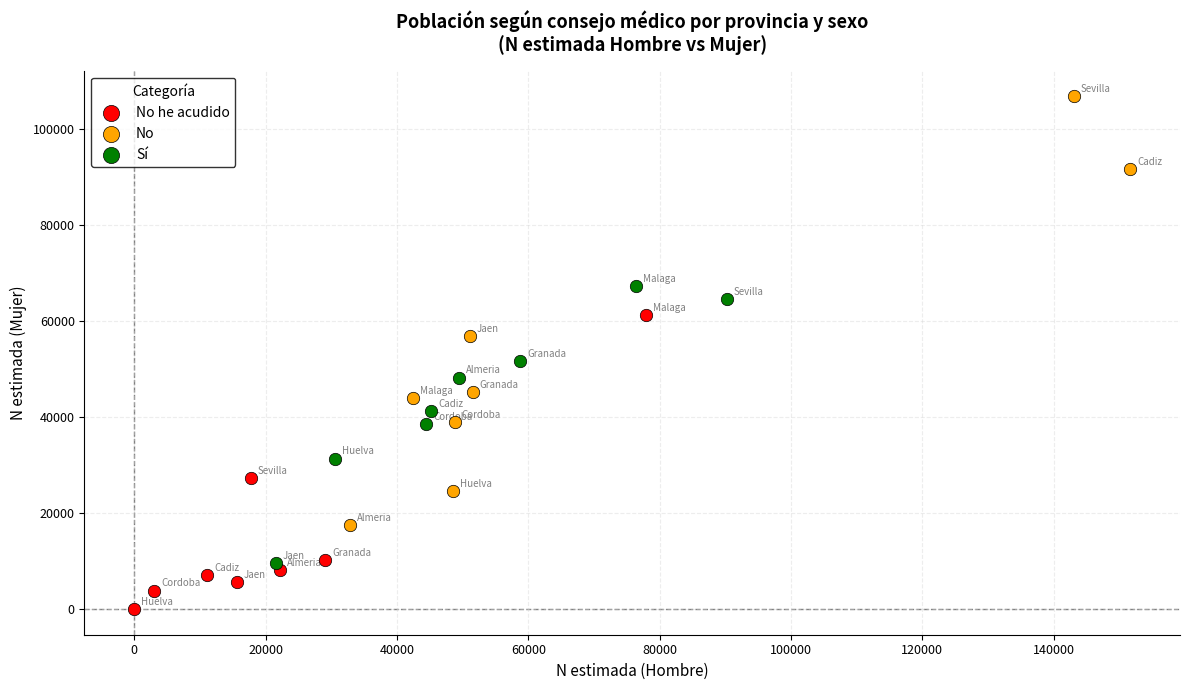

Which series has the largest Y range (max minus min)?

No